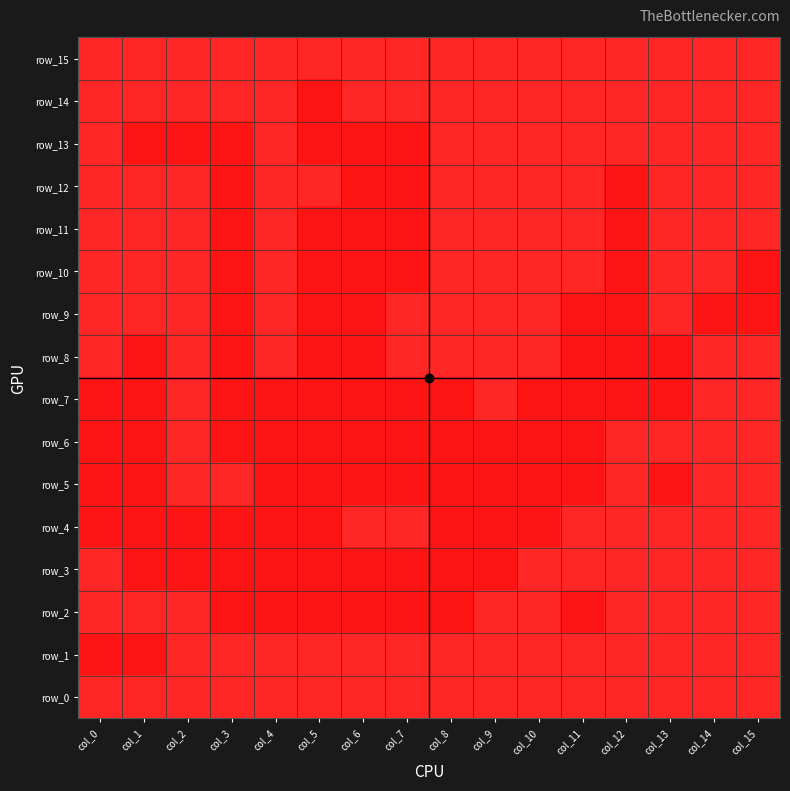

What is the spread (max minus min) of values at col_7?

1